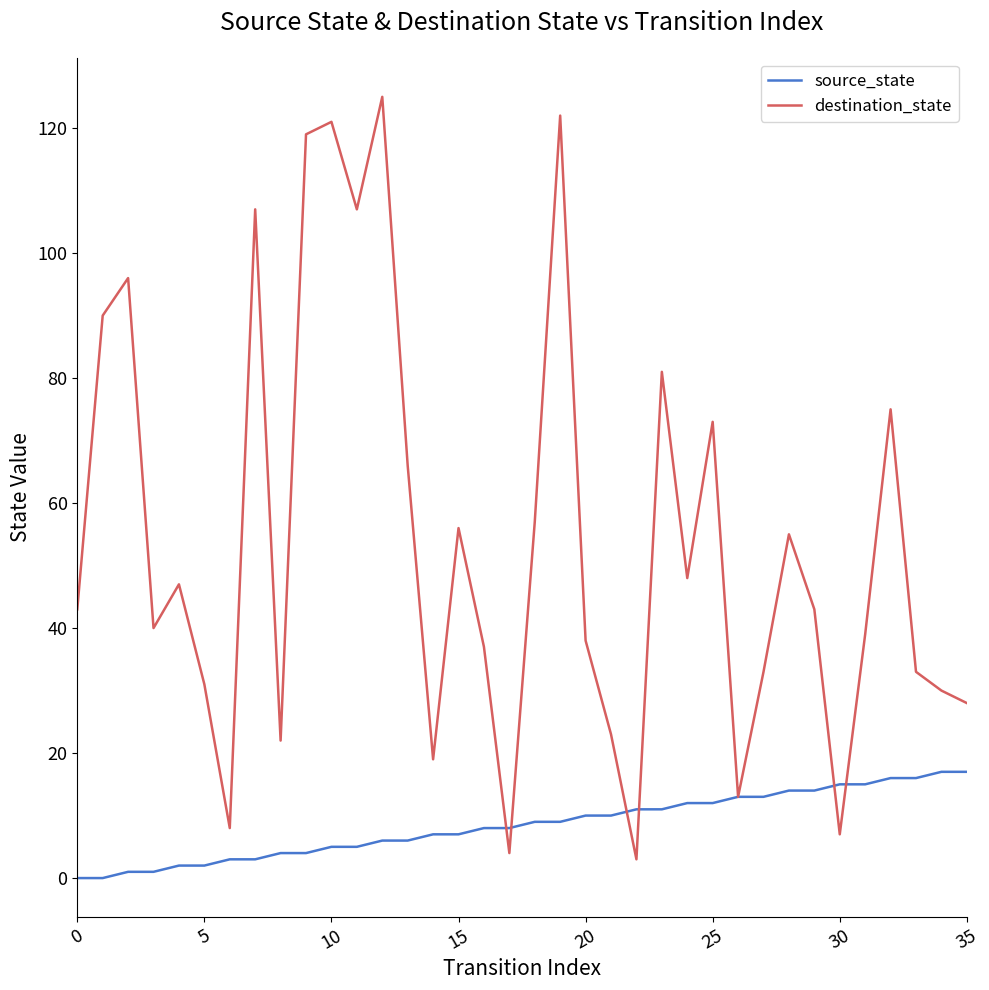

What is the maximum value for source_state?

17